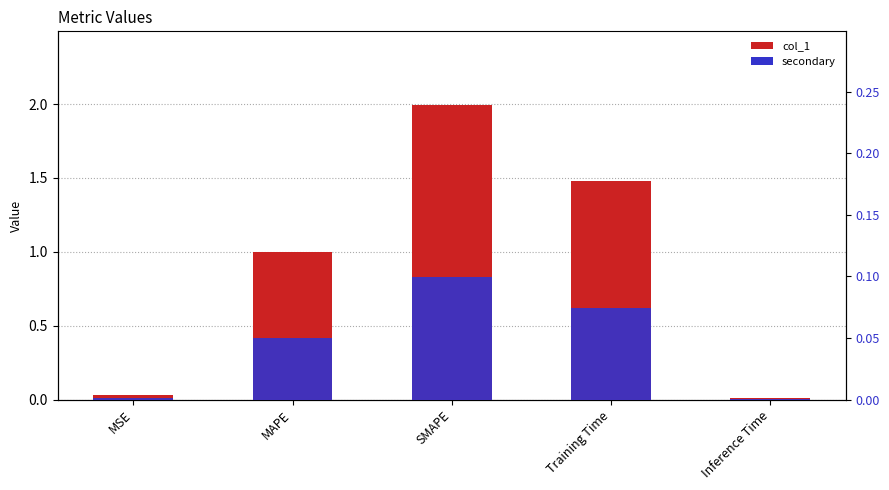

At which category is the sum across all series the highest?

SMAPE